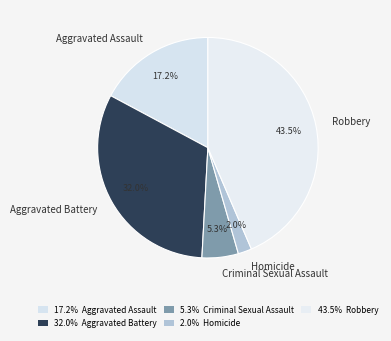

To the nearest percent, what percentage of the pie is Criminal Sexual Assault?

5%